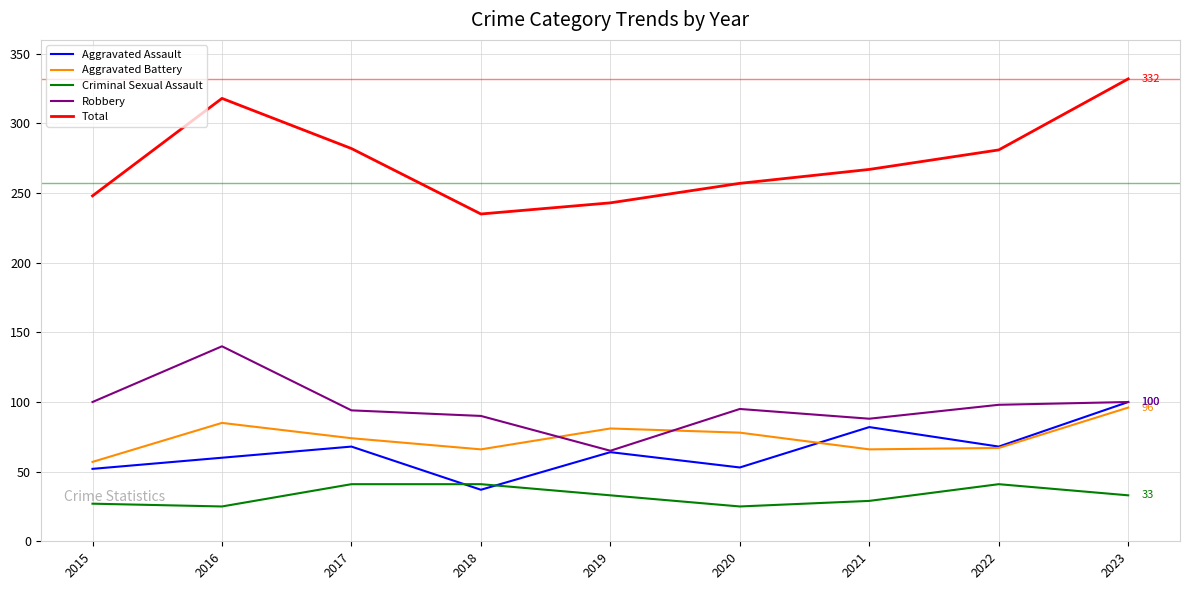

Read the Total value at 2023.

332